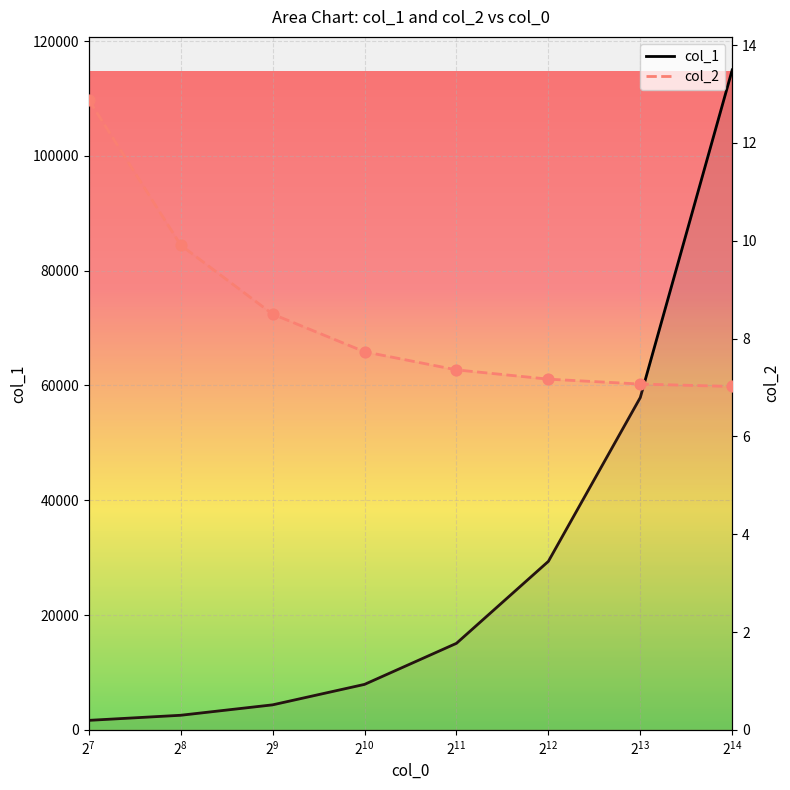

At which category is the sum across all series the highest?

16384